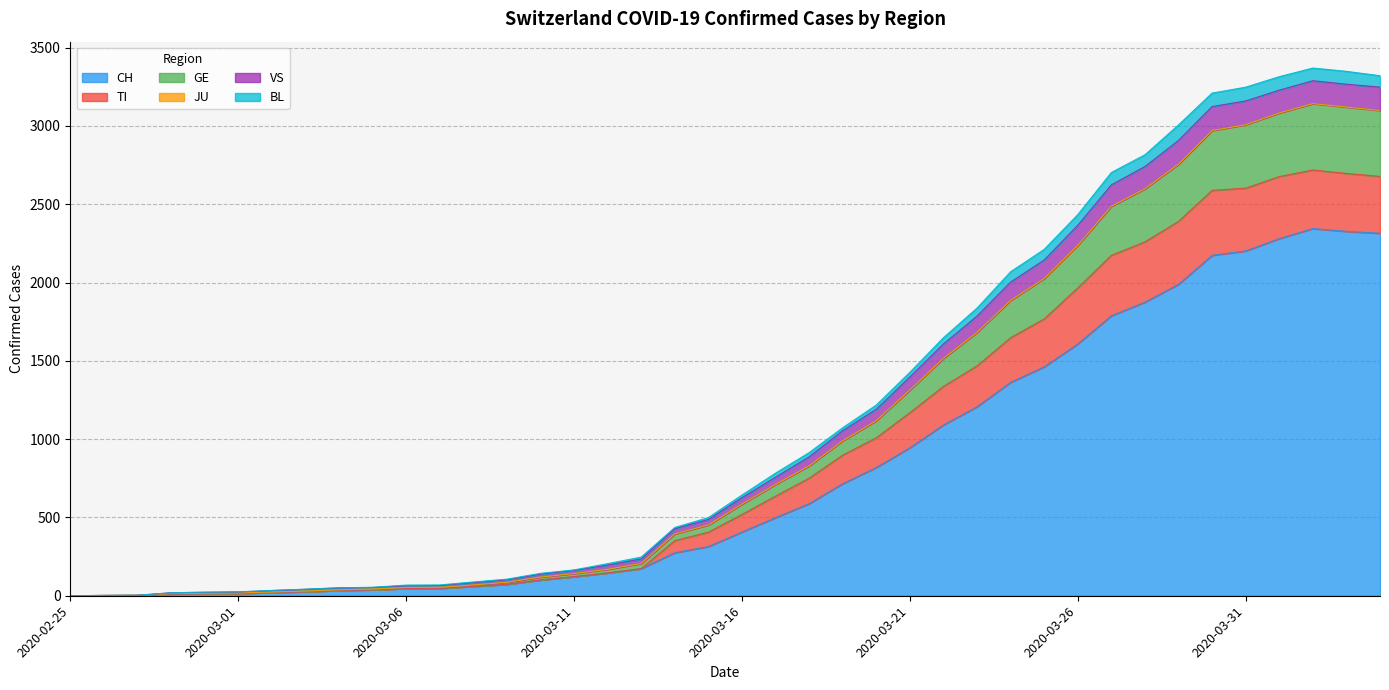

At which category is the sum across all series the highest?

2020-04-02